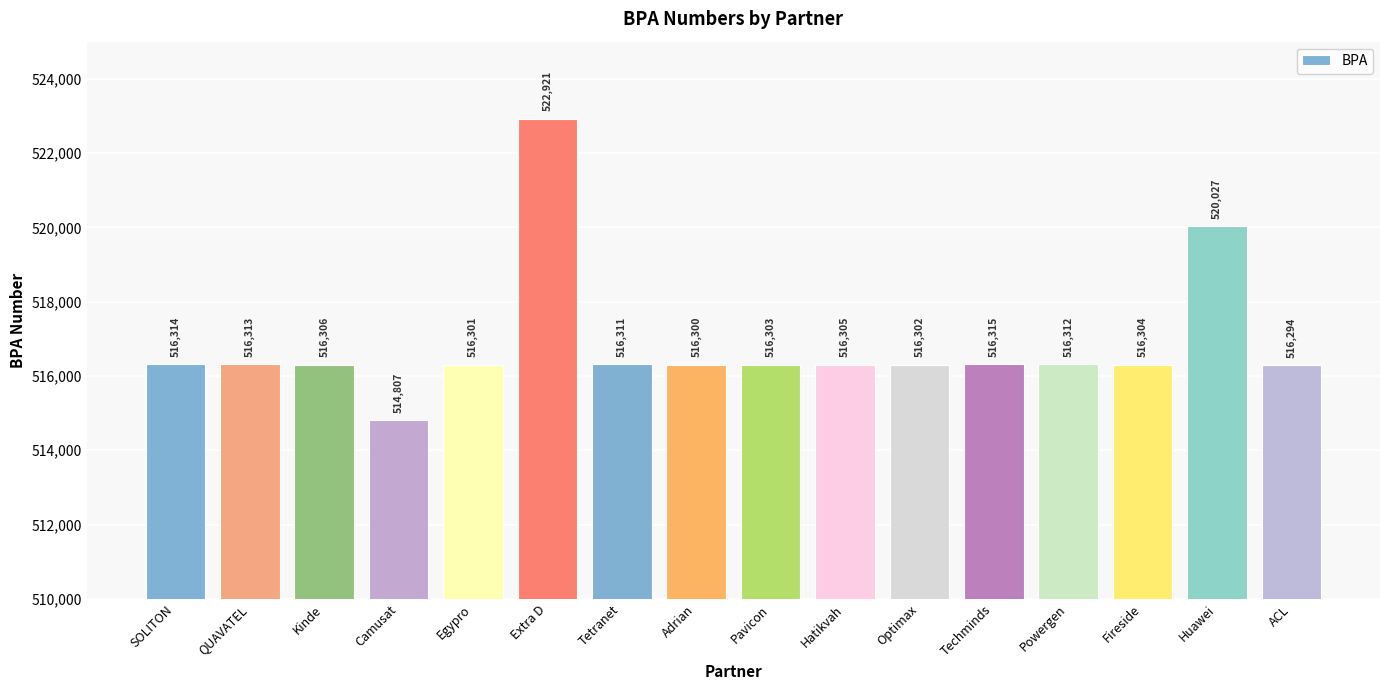

Reading right to left, extract all data points from this chart.

516294	520027	516304	516312	516315	516302	516305	516303	516300	516311	522921	516301	514807	516306	516313	516314